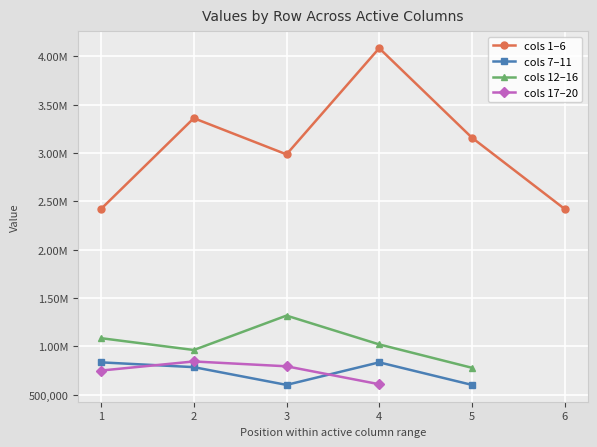

Between 1 and 6, which is larger?

1